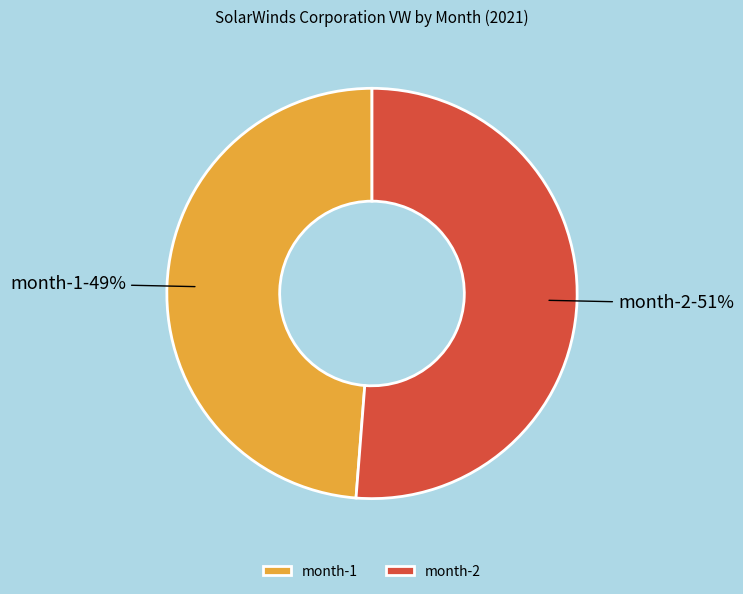

Count the number of slices in the pie.

2